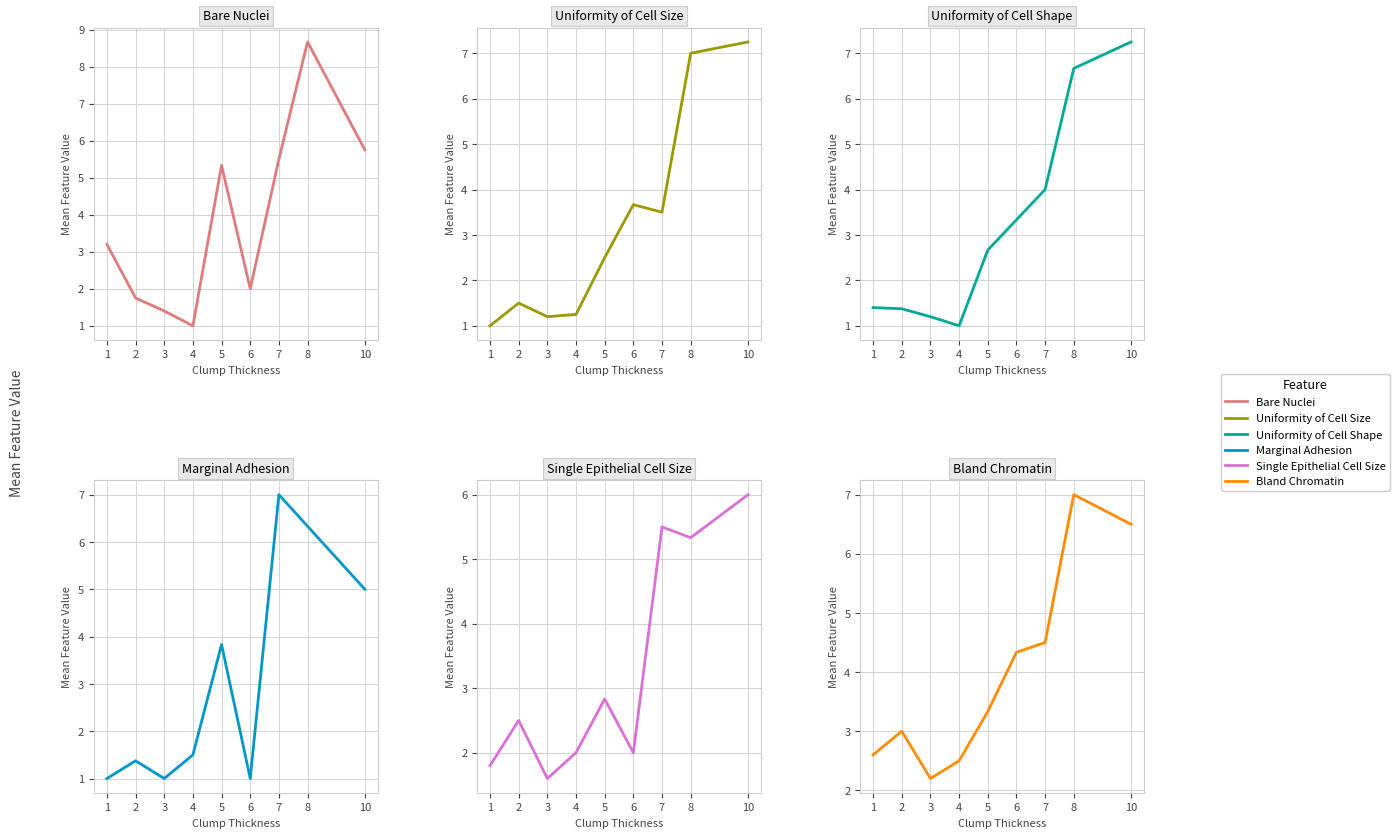

What is the difference between the second highest and minimum values in the Bare Nuclei series?

4.8